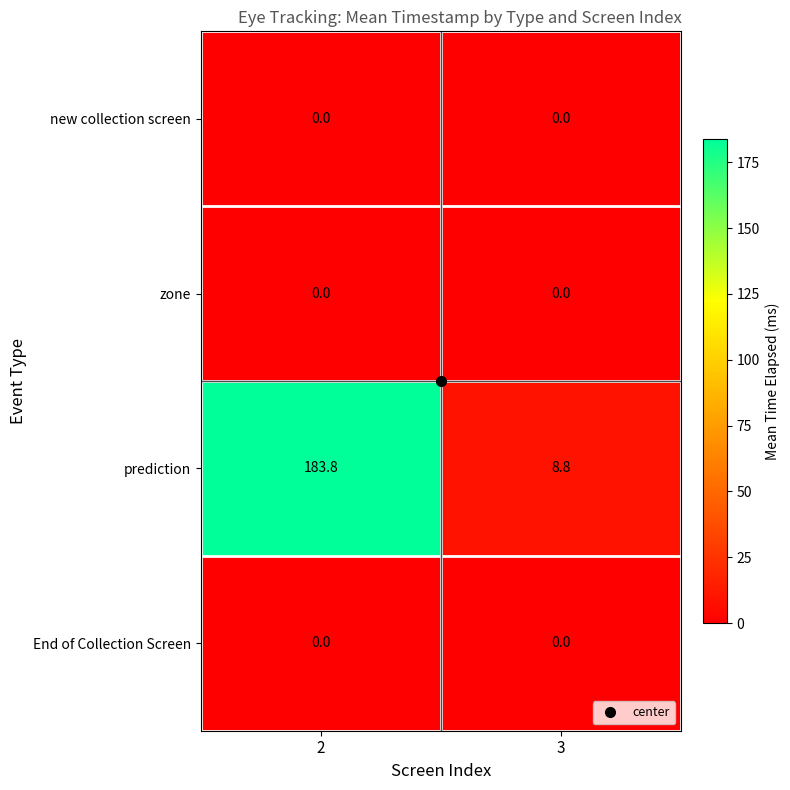

Which series changed the most between 2 and 3?

prediction